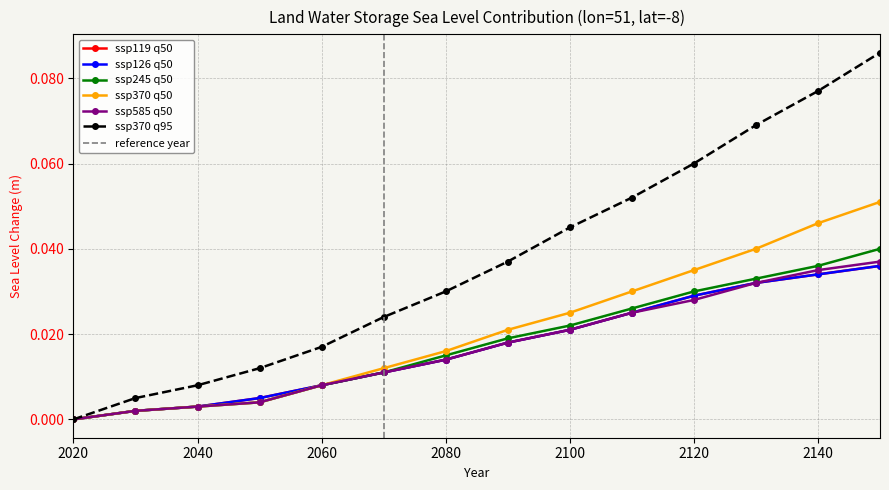

Between 2060 and 2110, which series saw the biggest shift?

ssp370 q95